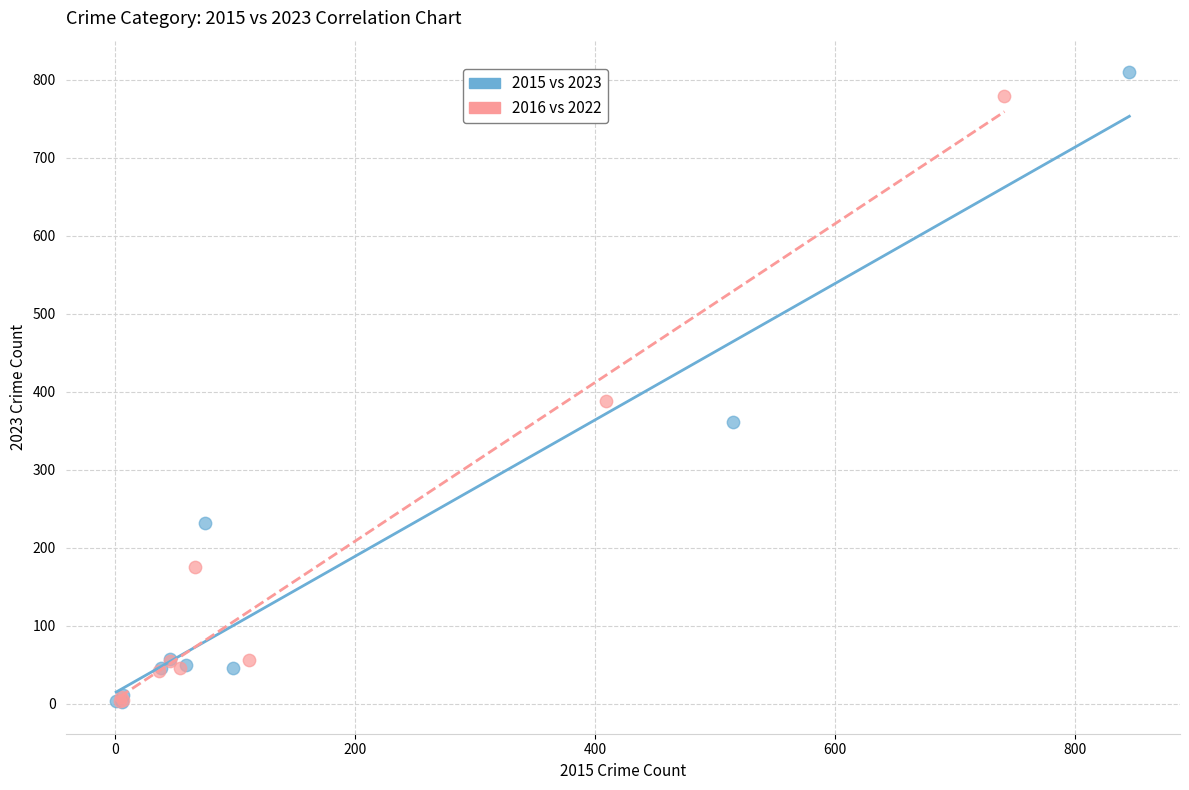

Which series has the widest spread of Y values?

2015 vs 2023